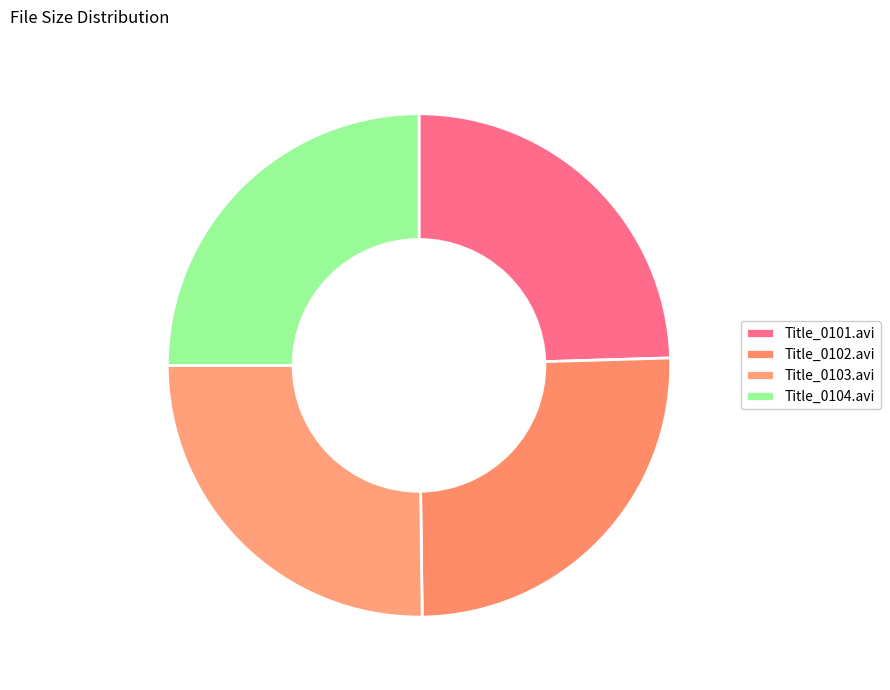

Count the number of slices in the pie.

4